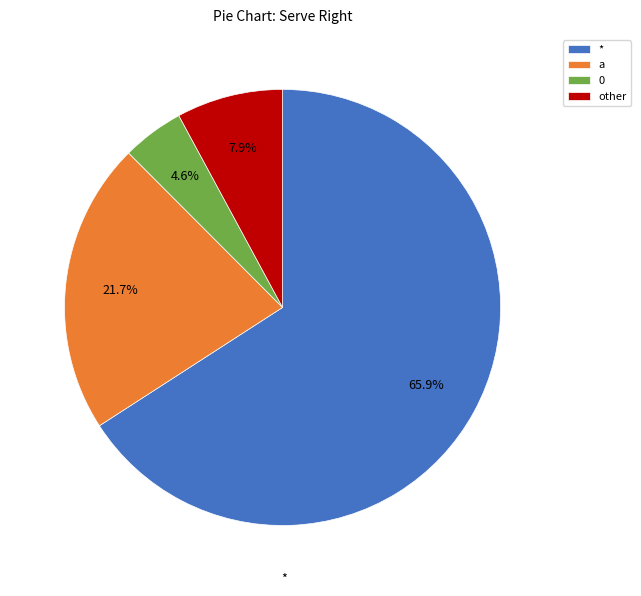

How many segments does this pie chart have?

4